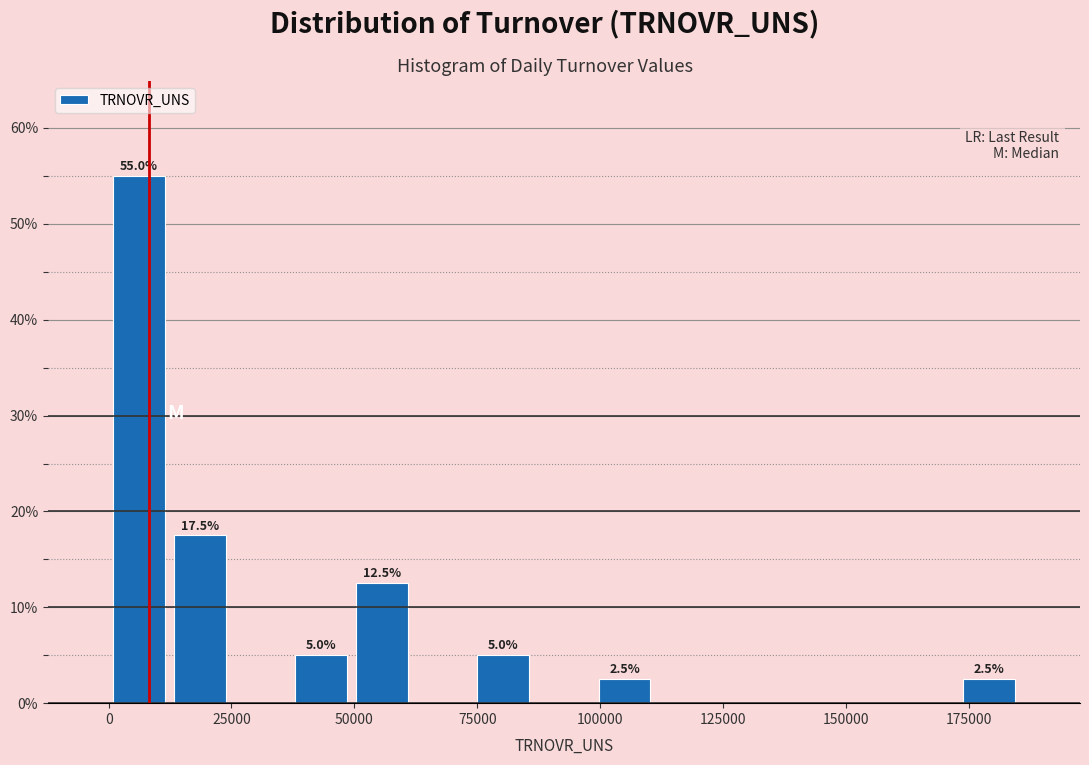

Read against the x-axis, roughly where is the centre of the tallest bar?

5000